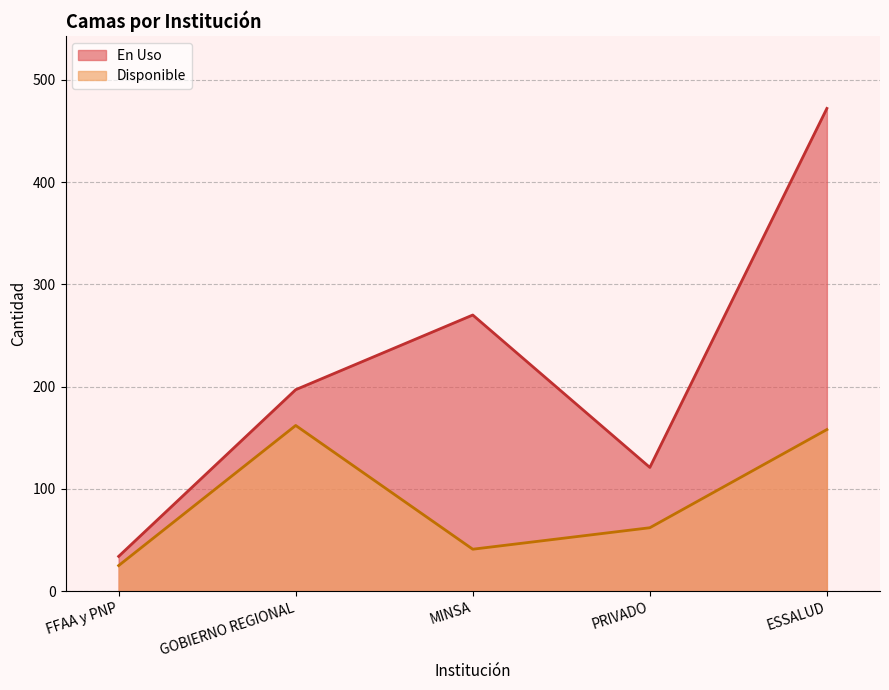

At which category does Disponible reach its first local peak?

GOBIERNO REGIONAL